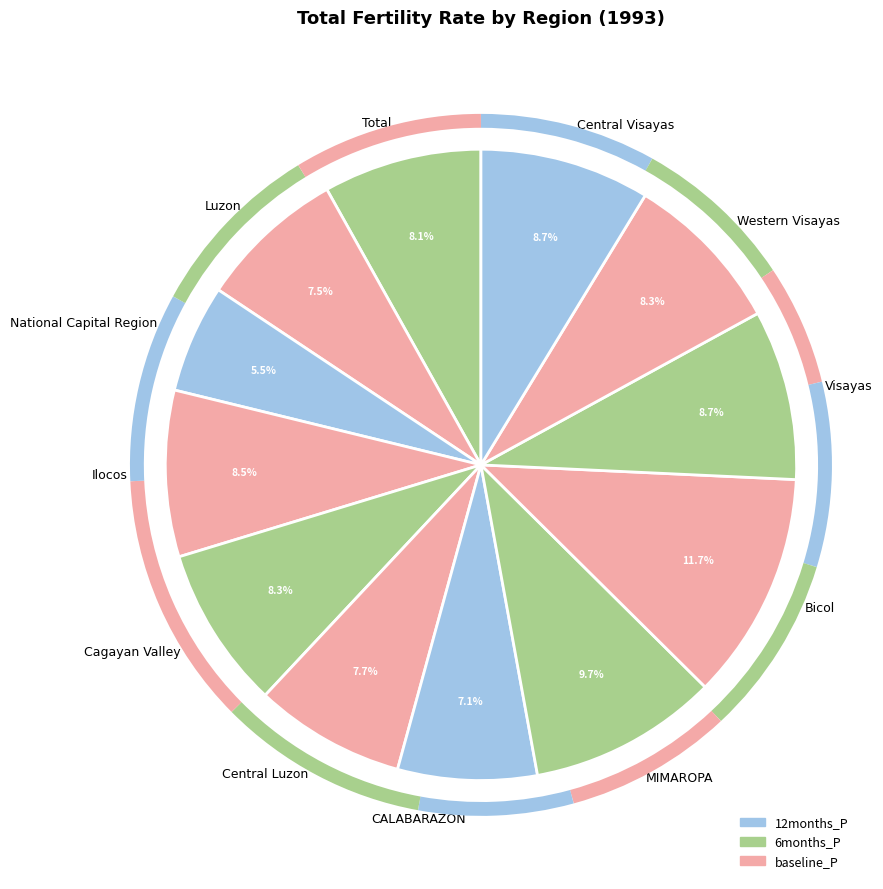

Combined, do MIMAROPA and Cagayan Valley account for over 50%?

No